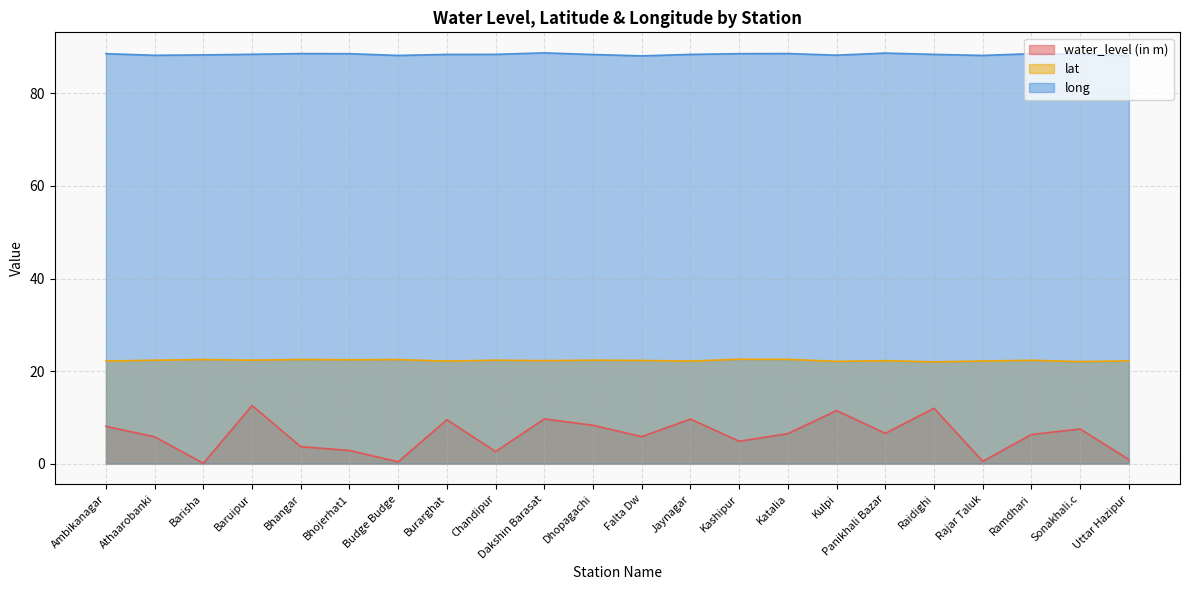

The value of long at Dhopagachi is 156.4. True or false?

False